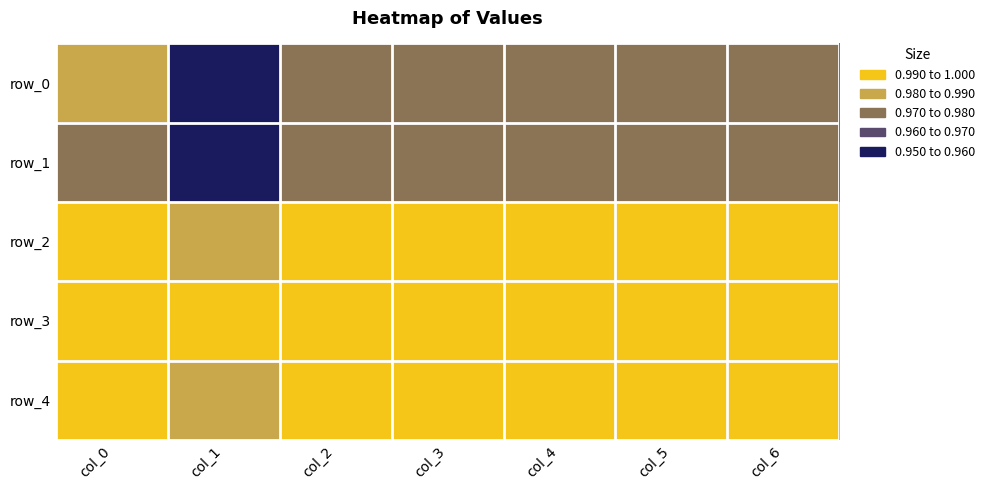

At how many categories does at least one series exceed 0?

7